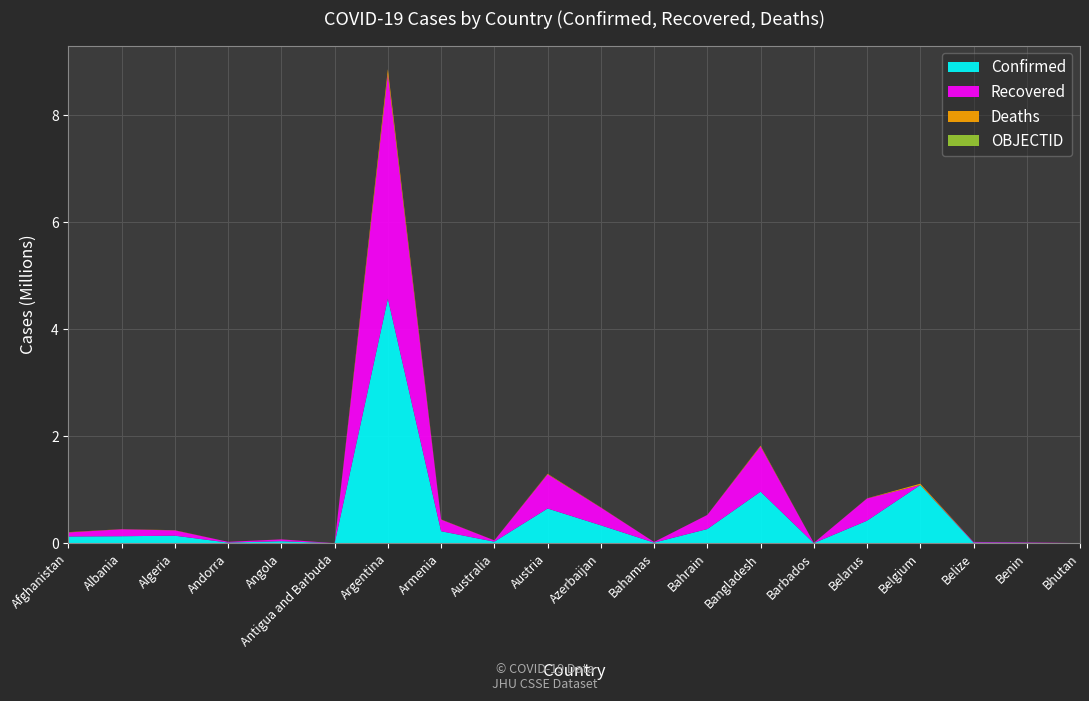

Reading left to right, list all the values displayed in this chart.

Confirmed: 127464	132544	142447	13991	39375	1265	4574340	225661	30861	650901	336557	12889	266685	966406	4096	422521	1089105	13409	8199	2210
Recovered: 76218	130033	99101	13752	34019	1222	4192546	217250	23846	638456	330513	11740	263660	844515	4008	415363	0	12763	8000	1891
Deaths: 5360	2456	3775	127	920	42	96983	4530	910	10718	4978	251	1366	15392	47	3204	25194	330	104	1
OBJECTID: 1	2	3	4	5	6	7	8	9	17	18	19	20	21	22	23	24	36	37	38